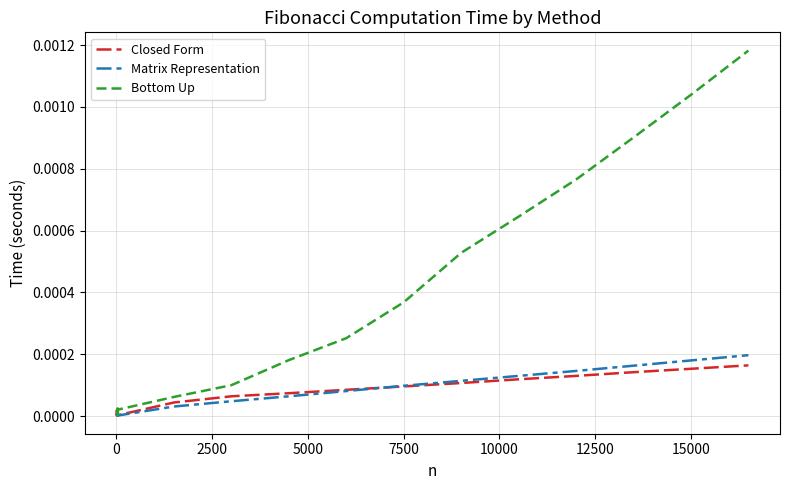

Which series has the largest total across all categories?

Bottom Up